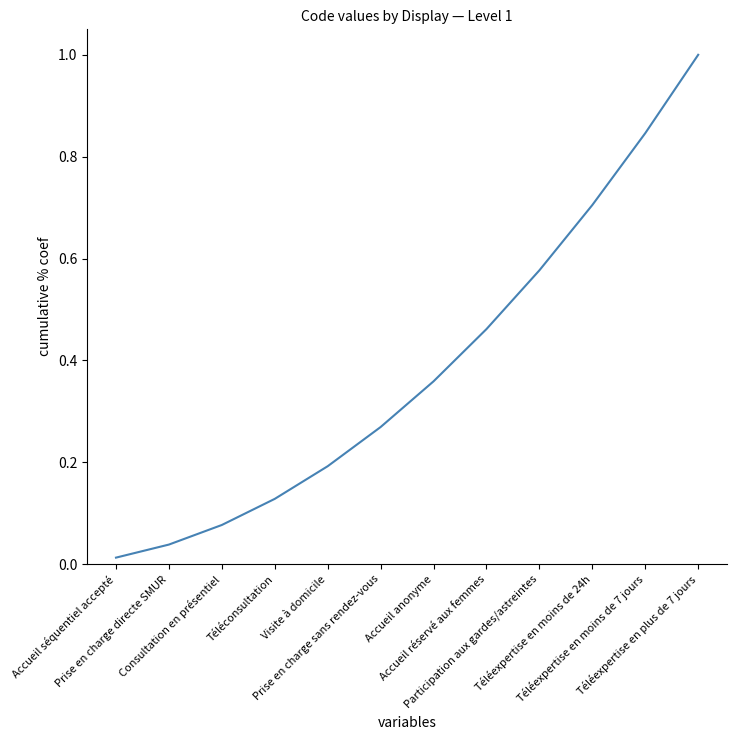

What position from the right is Accueil séquentiel accepté?

12